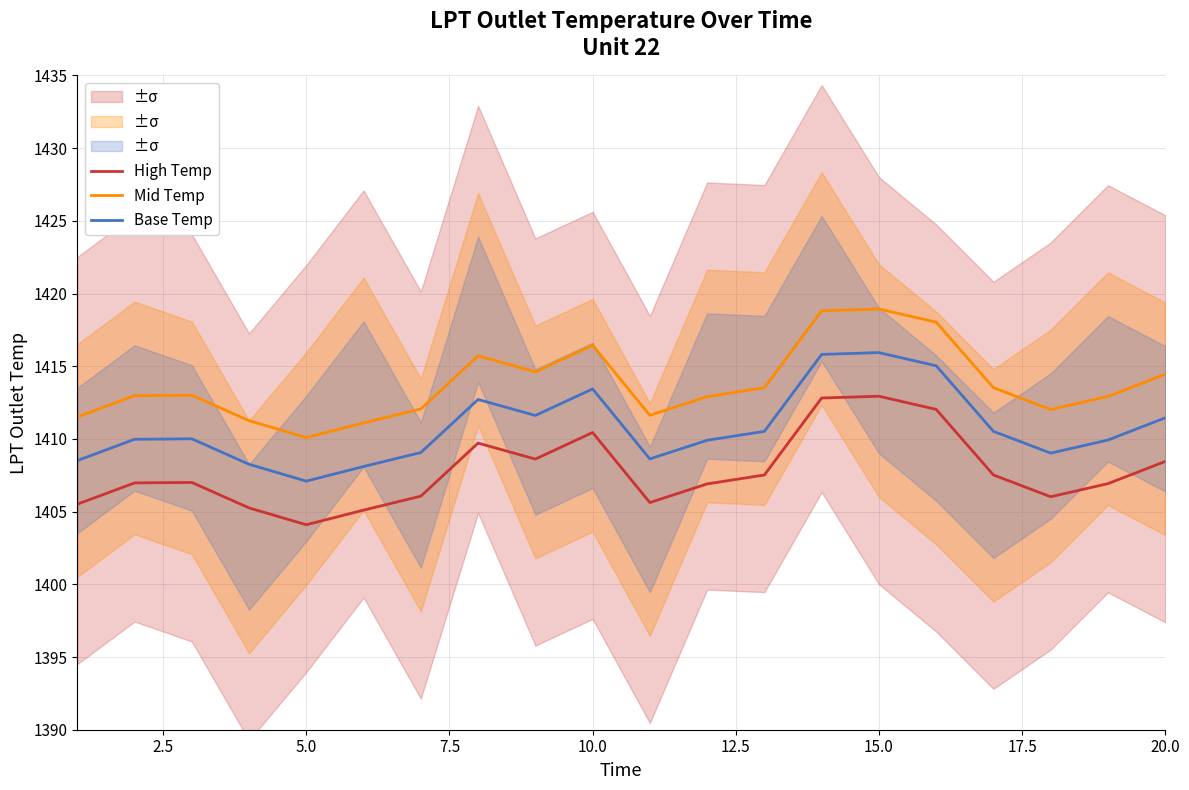

At how many categories does at least one series exceed 1412?

15